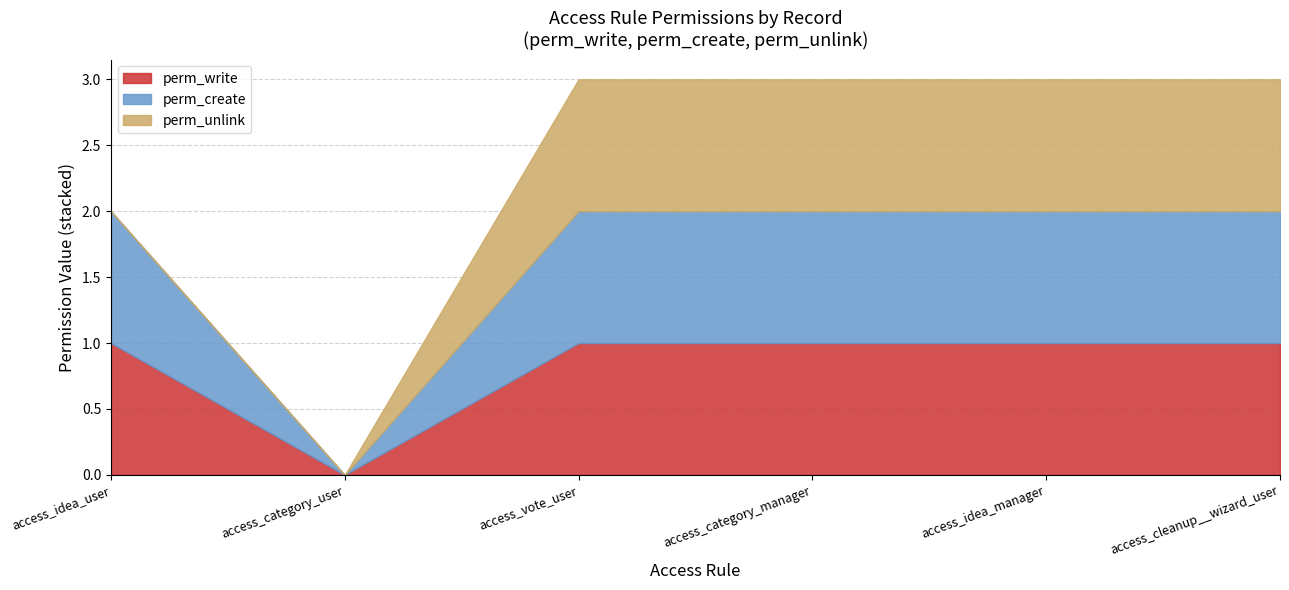

How many positive values does the perm_create series have?

5